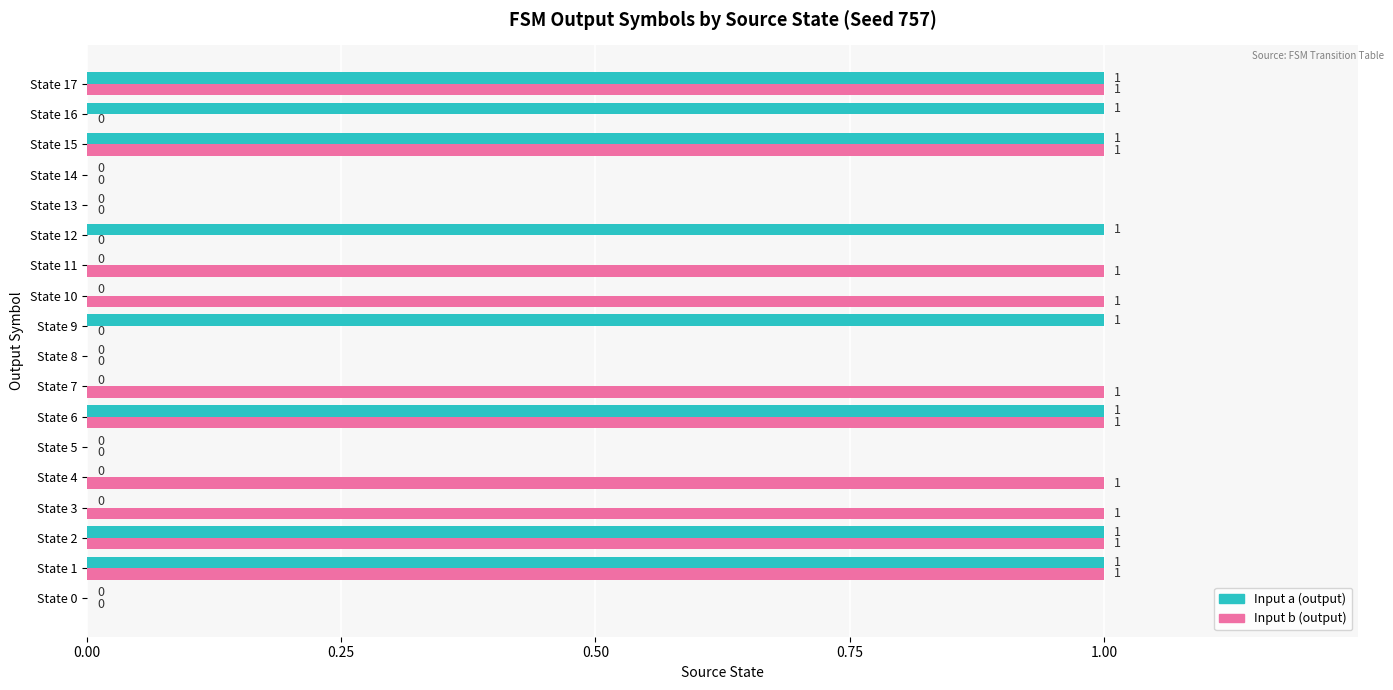

Between State 9 and State 14, which series saw the biggest shift?

Input a (output)